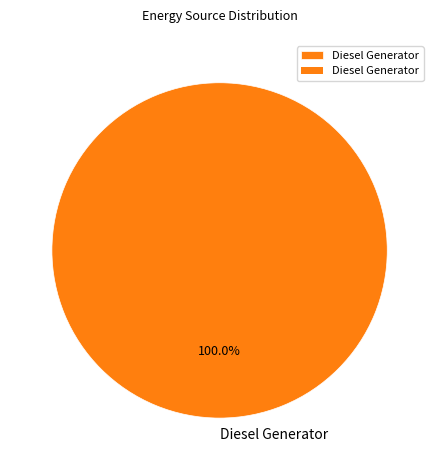

Does Diesel Generator represent more than half of the total?

Yes